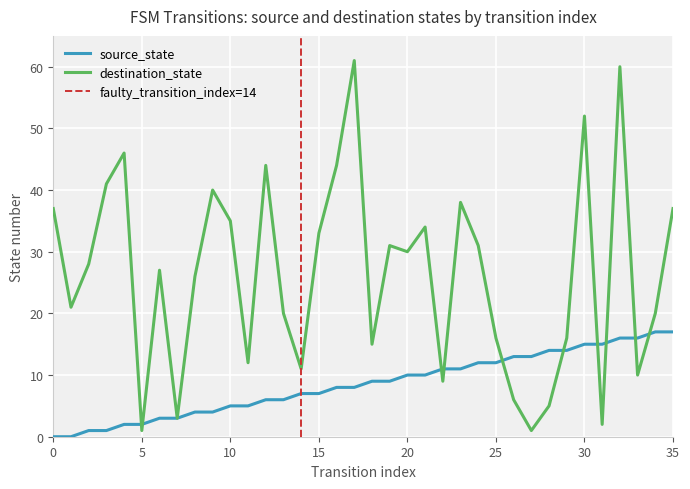

At which category is the sum across all series the highest?

32